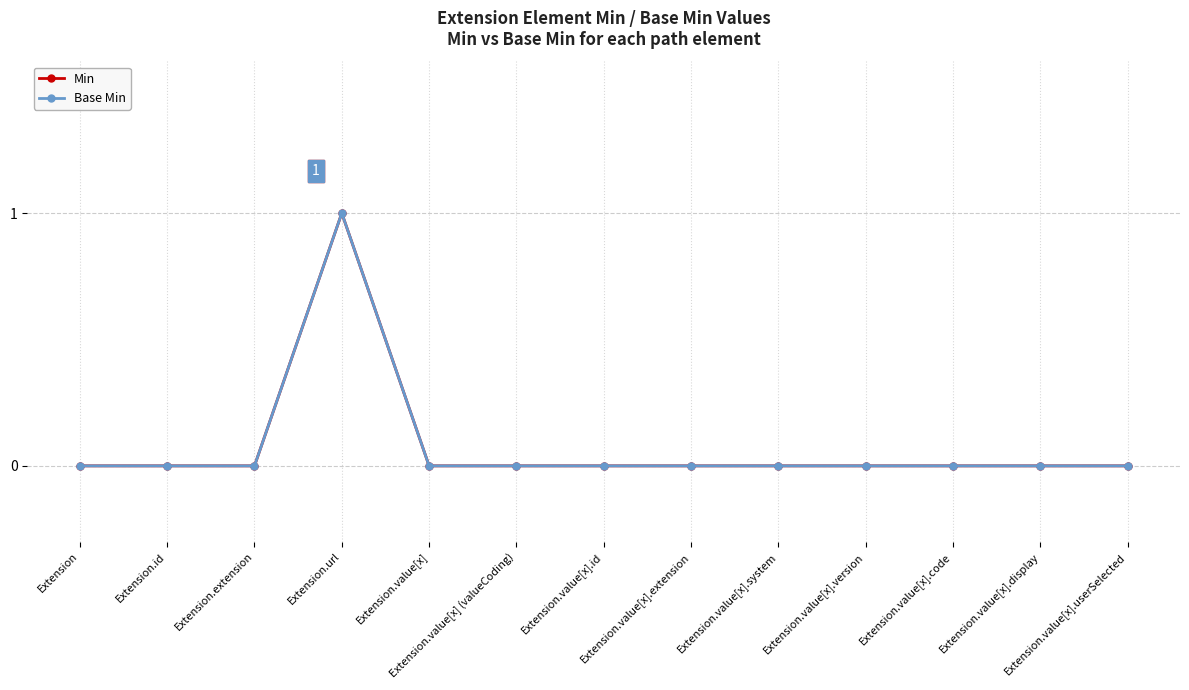

Which category has the highest value across all series?

Extension.url